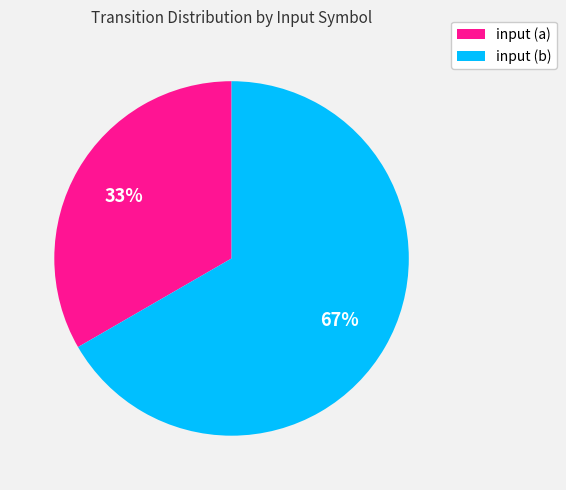

Combined, do input (b) and input (a) account for over 50%?

Yes